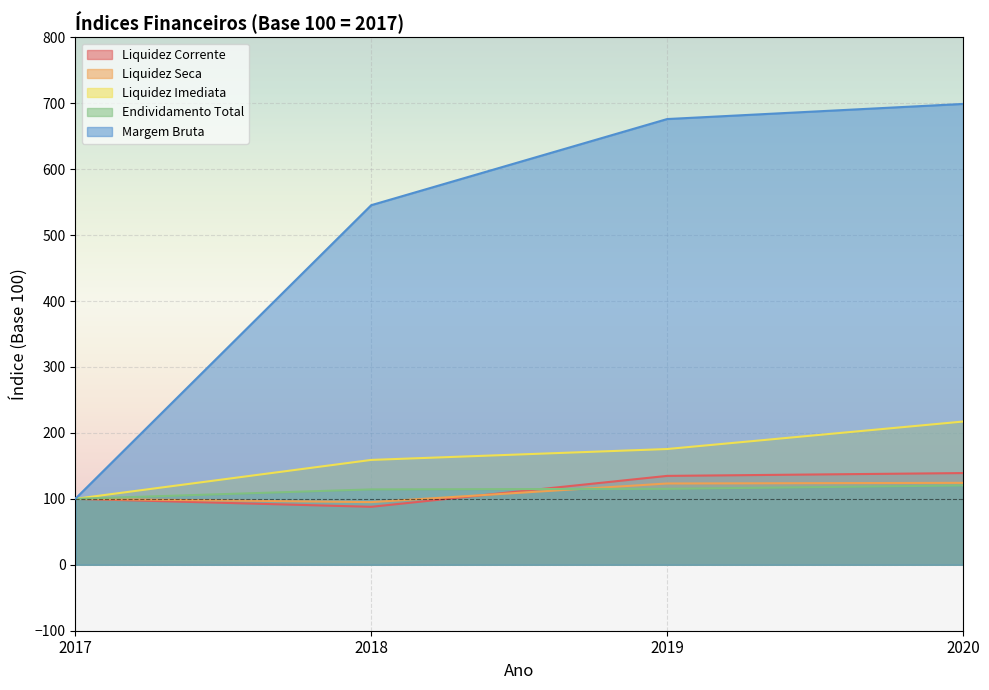

Between 2020 and 2019, which is larger?

2020